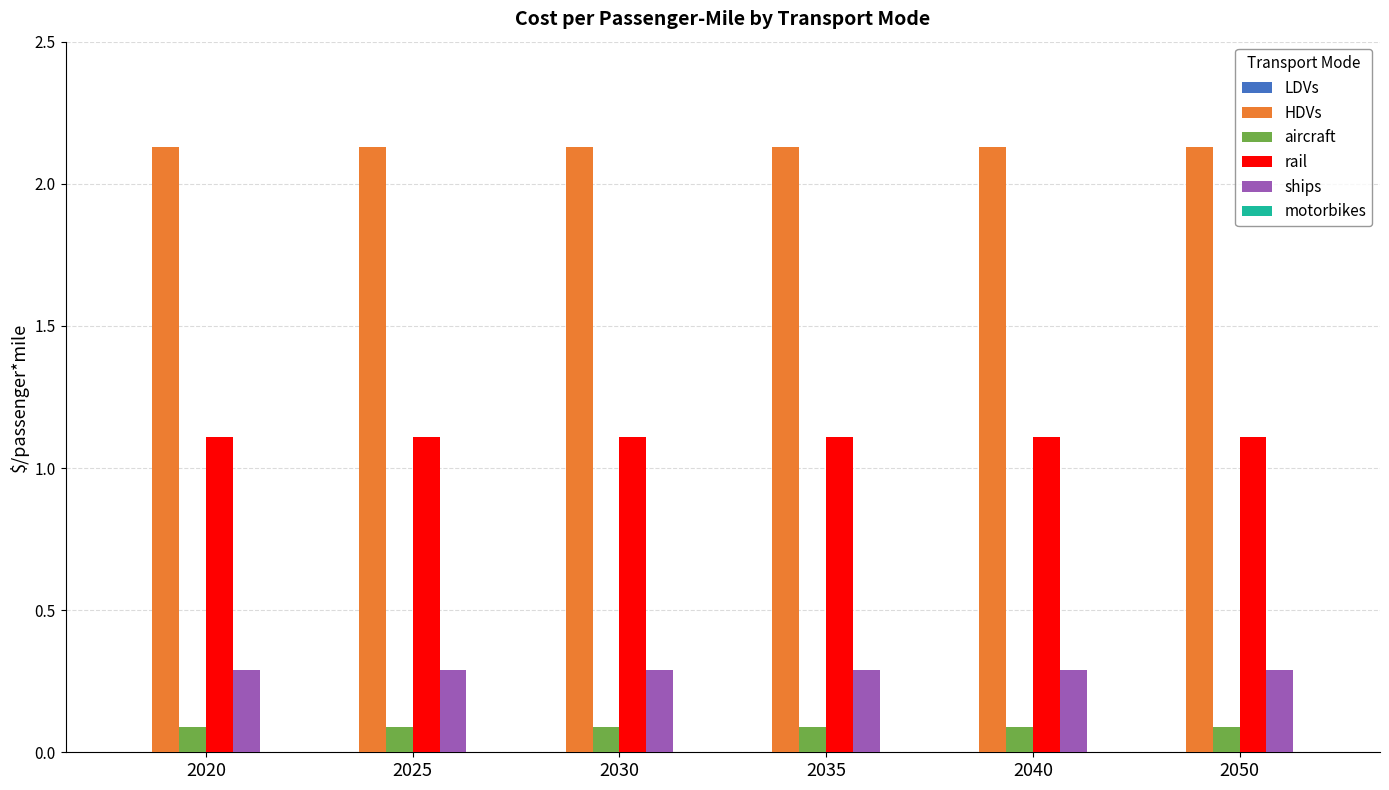

Does the chart contain stacked bars?

No